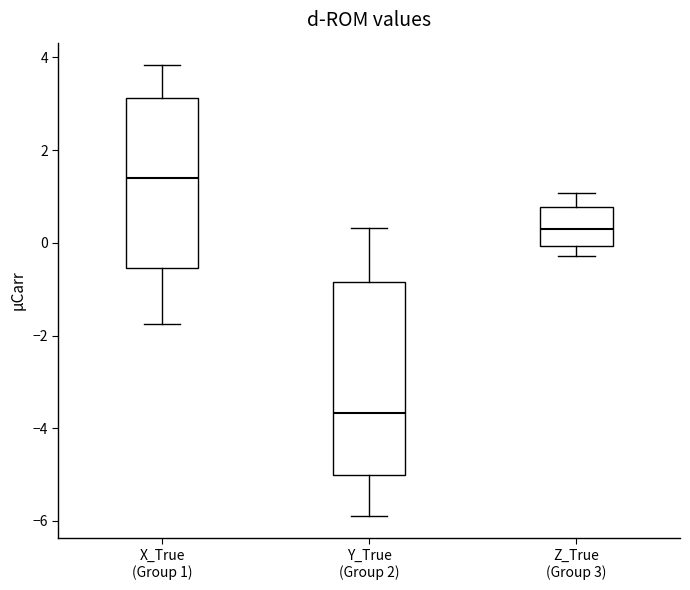

Which box is the tallest, from its lower edge to its upper edge?

Y_True (Group 2)